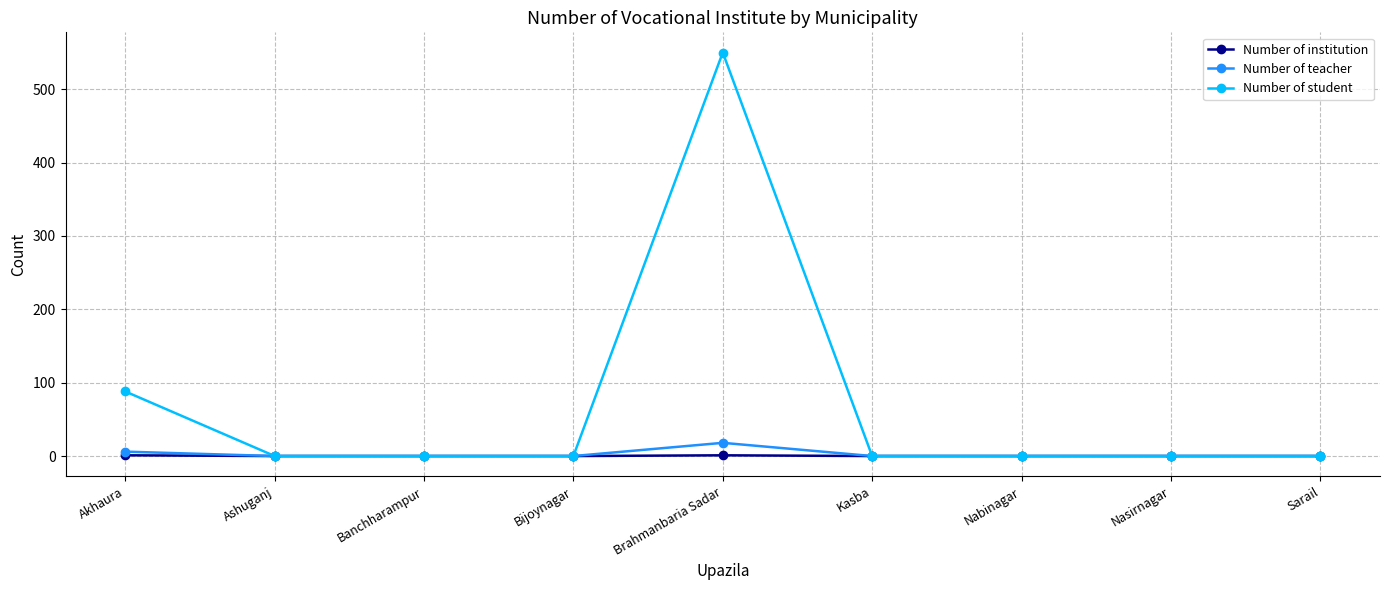

How many data points in Number of institution are above 0?

2